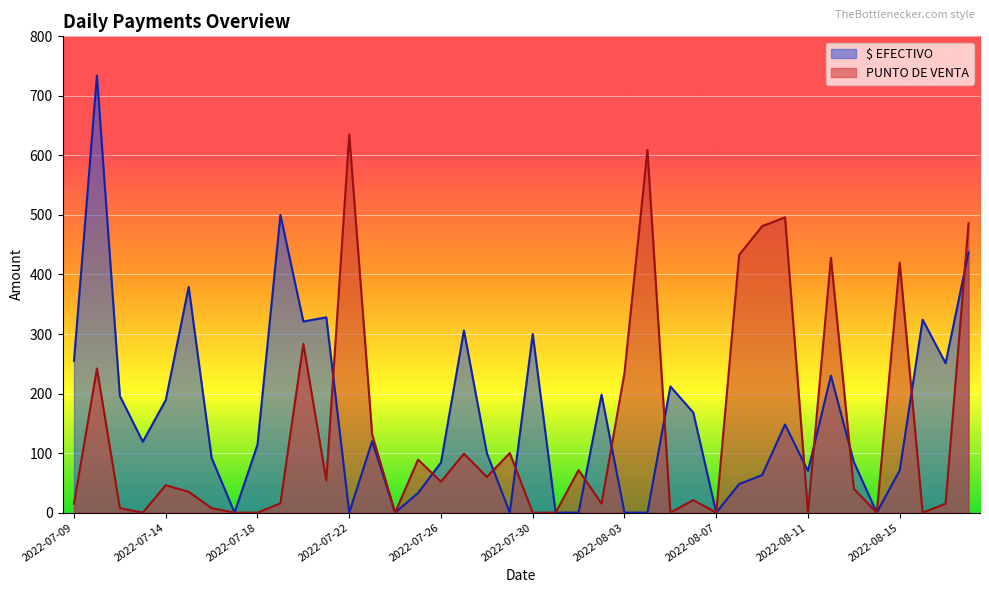

What is the average value of the PUNTO DE VENTA series?

140.6